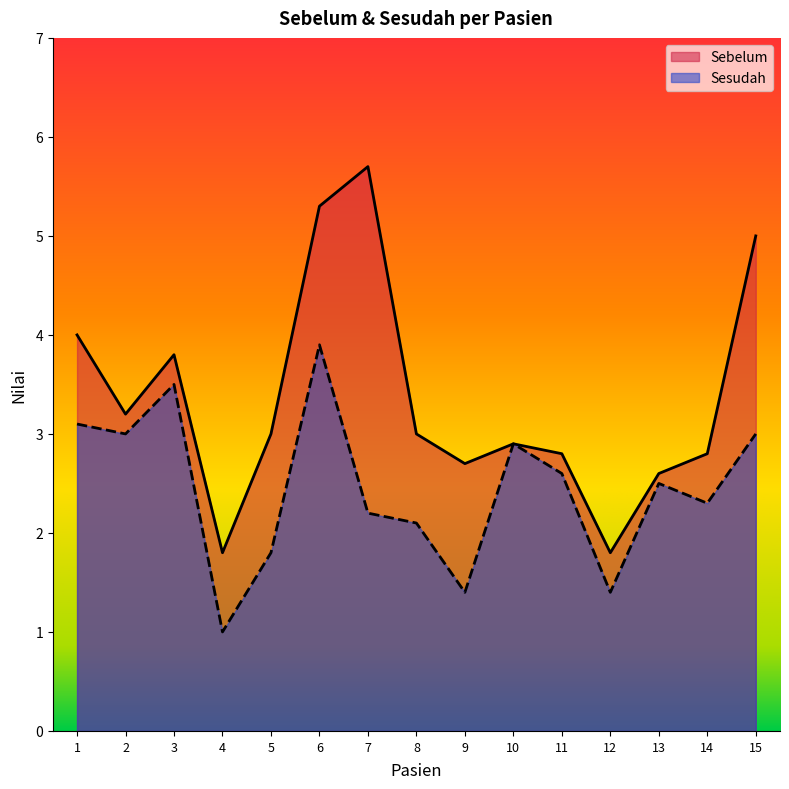

True or false: Sebelum and Sesudah intersect in this chart.

False